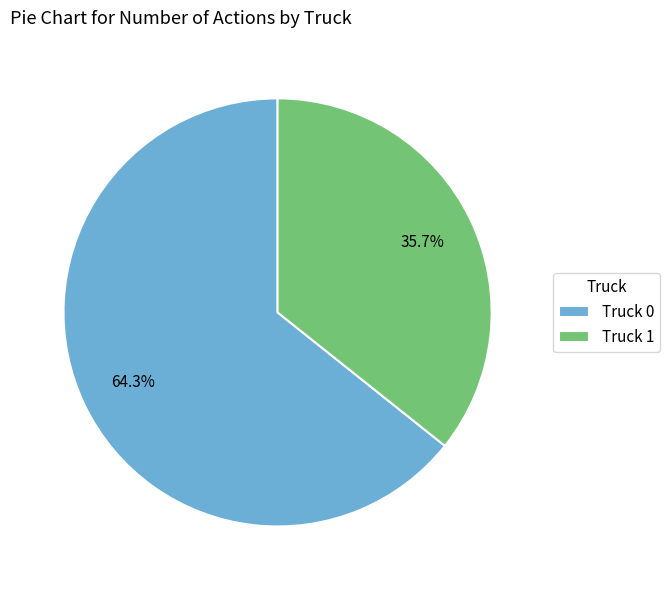

How many slices are in this pie chart?

2